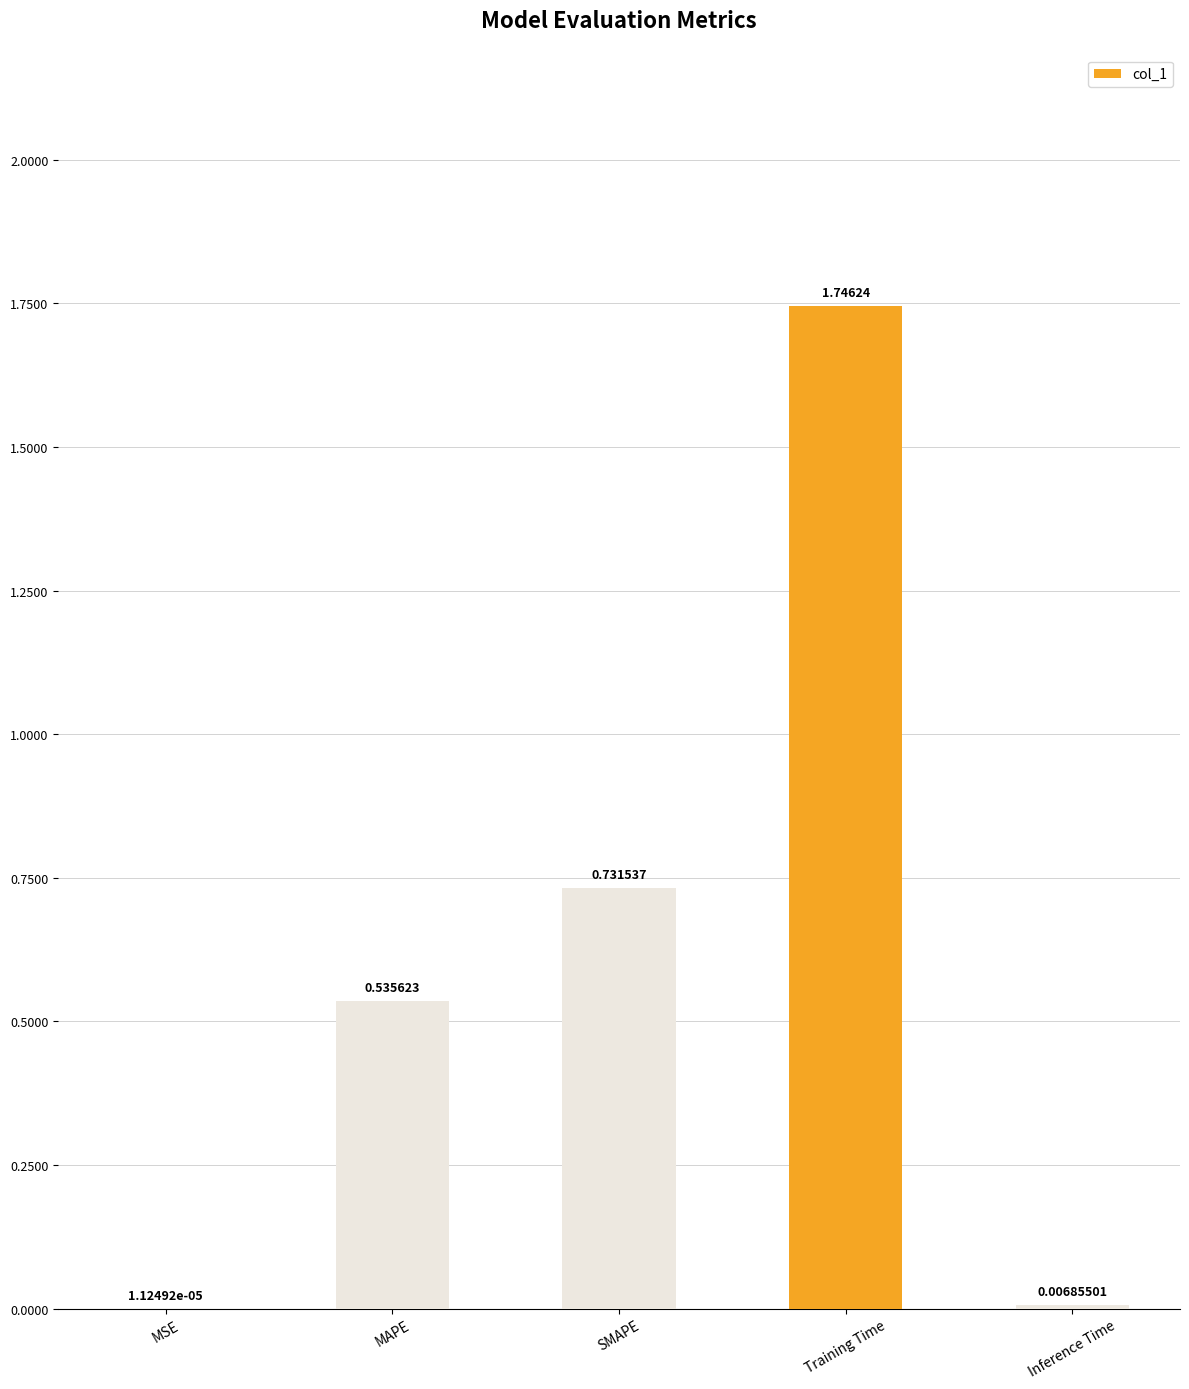

What is the sum of all values?

3.0